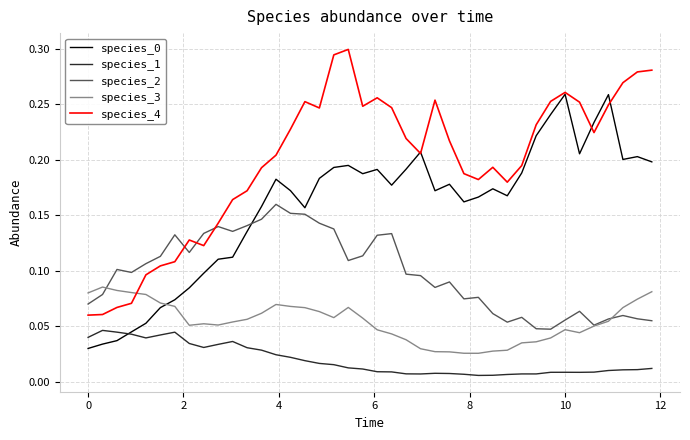

How many times do species_3 and species_0 cross each other?

1